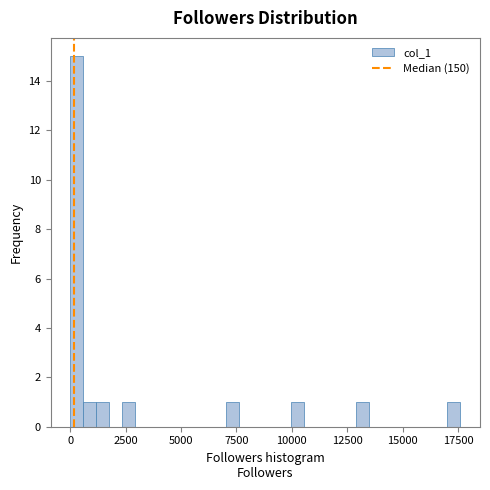

Around what value on the x-axis is the tallest bar? Give the approximate position of its centre, as read against the axis.

500